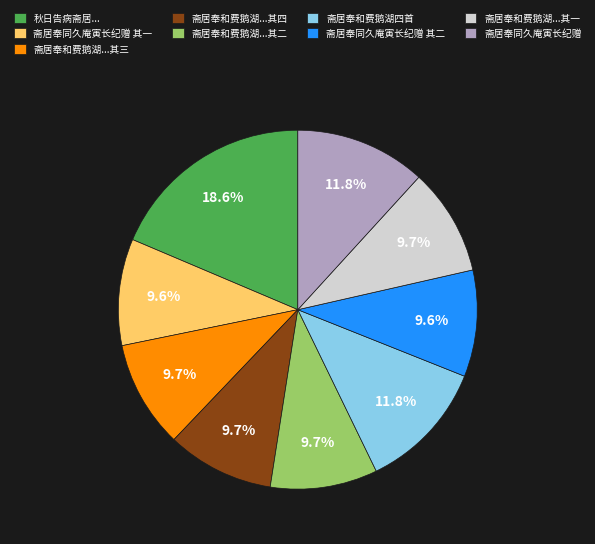

What percentage is NOT represented by 斋居奉和费鹅湖...其三?

90.3%